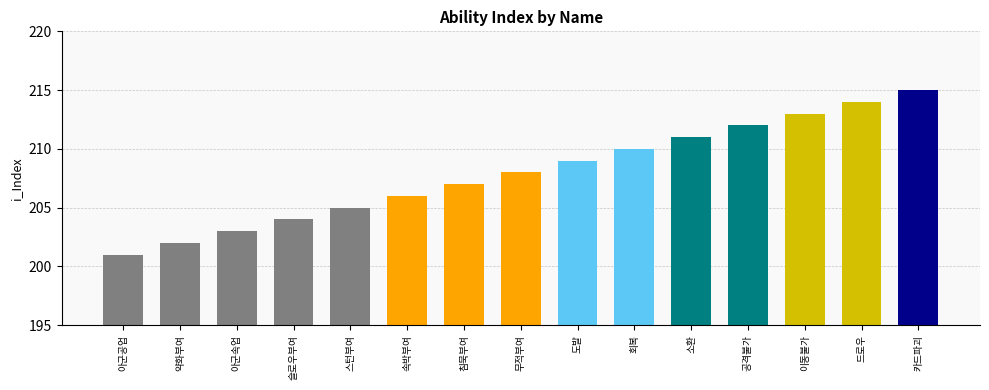

Reading left to right, transcribe all the data shown in this chart.

201	202	203	204	205	206	207	208	209	210	211	212	213	214	215